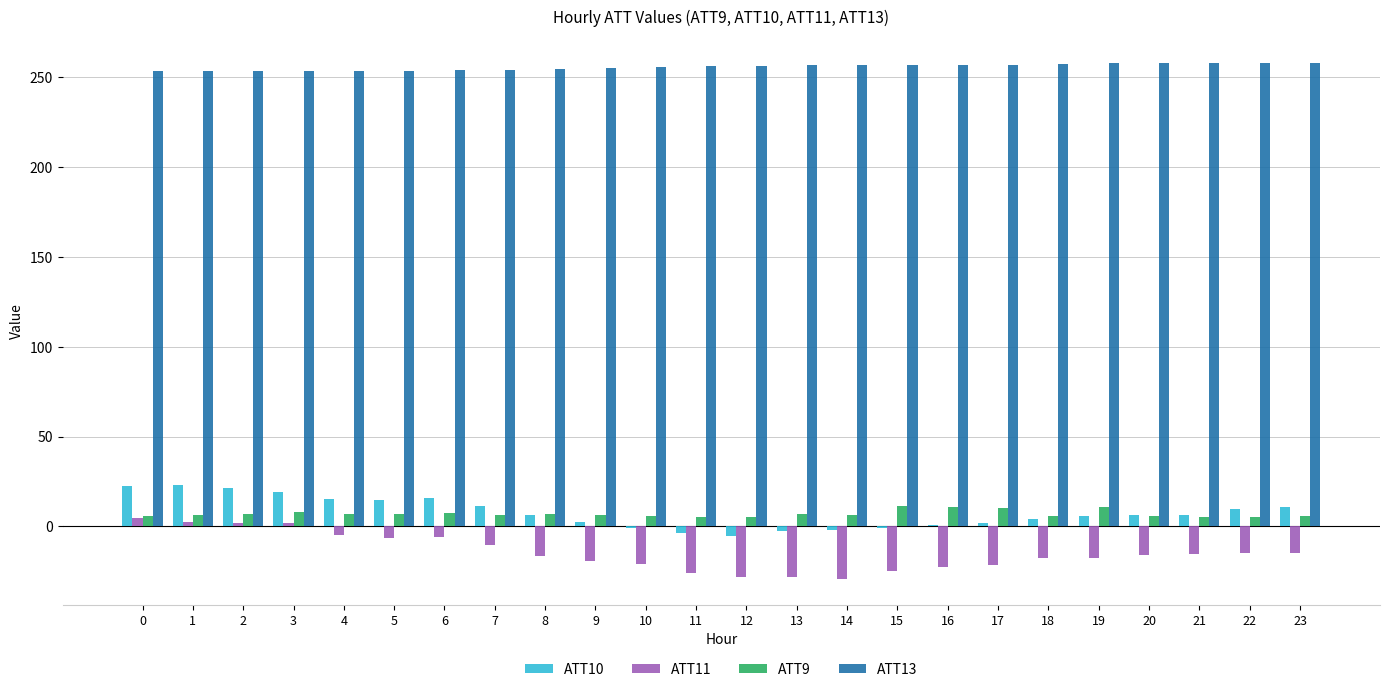

What is the average value of the ATT10 series?

7.6